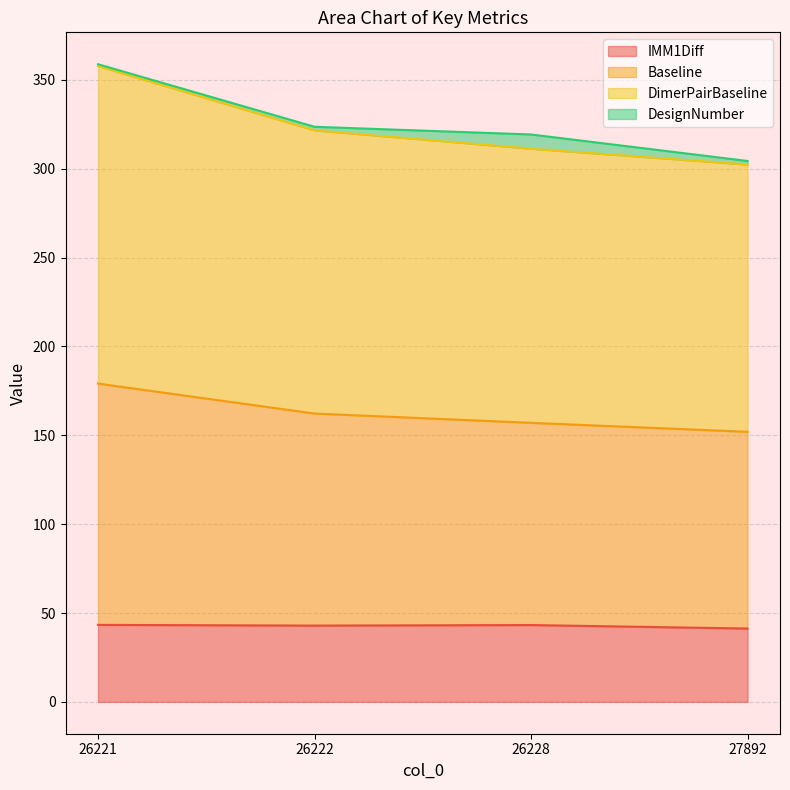

What is the total value across all series at 26222?

323.7